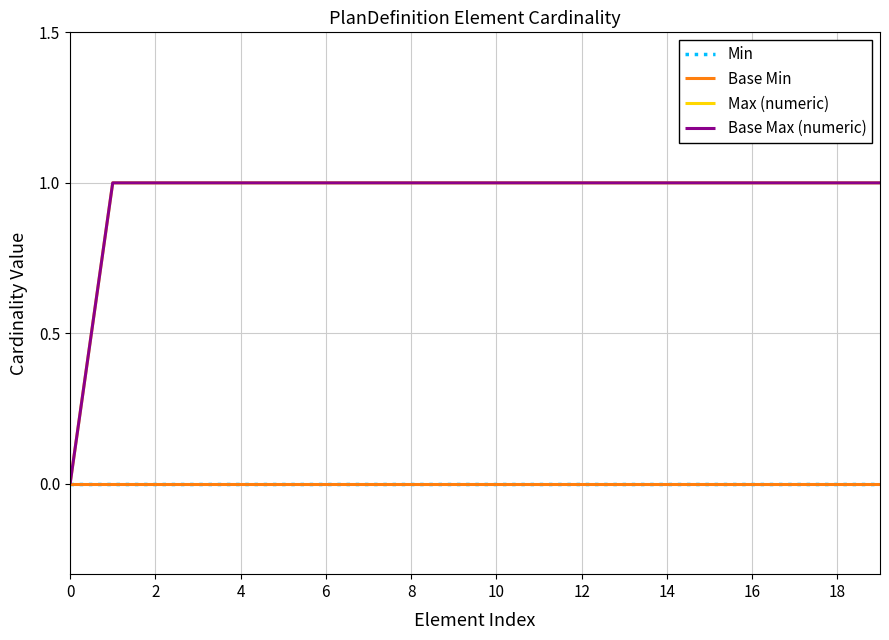

True or false: Base Min has more than 1 points higher than both neighbors.

False